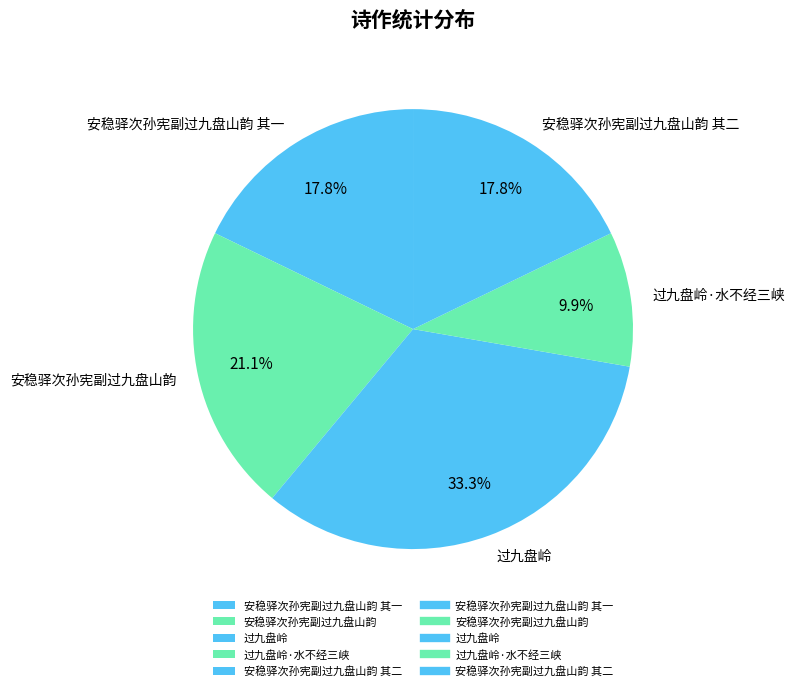

How many segments does this pie chart have?

5